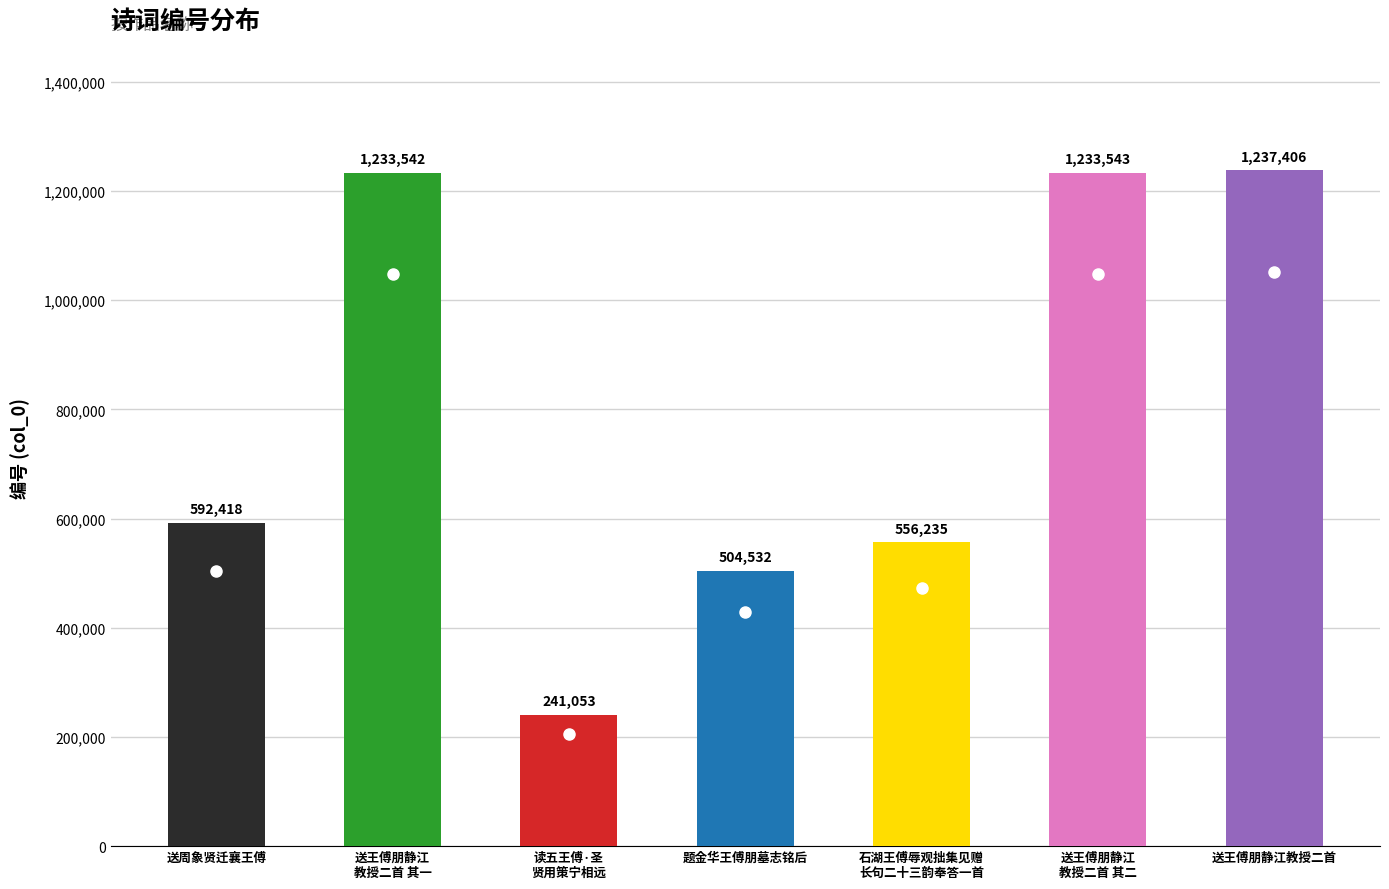

Where does the data first go above 592418?

送王傅朋静江教授二首 其一